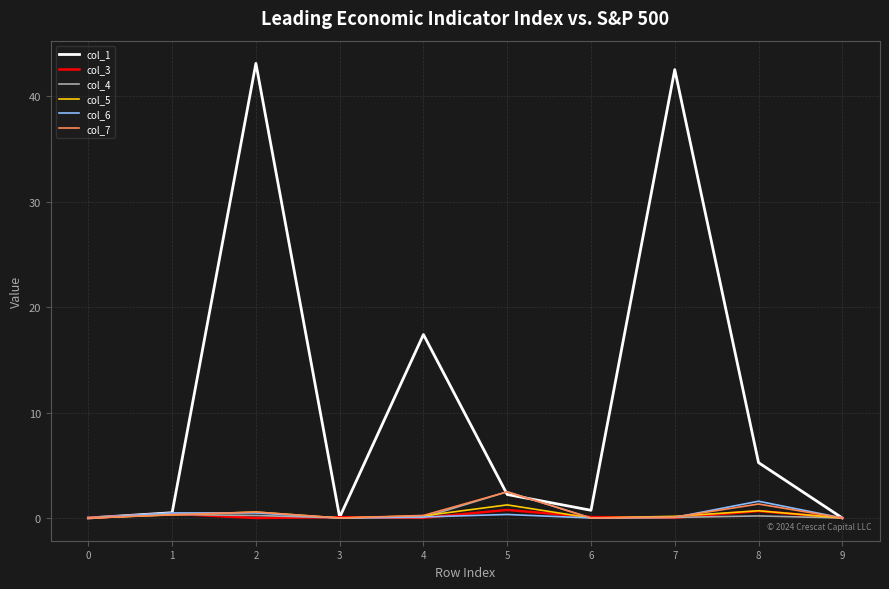

What is the average value of the col_3 series?

0.2